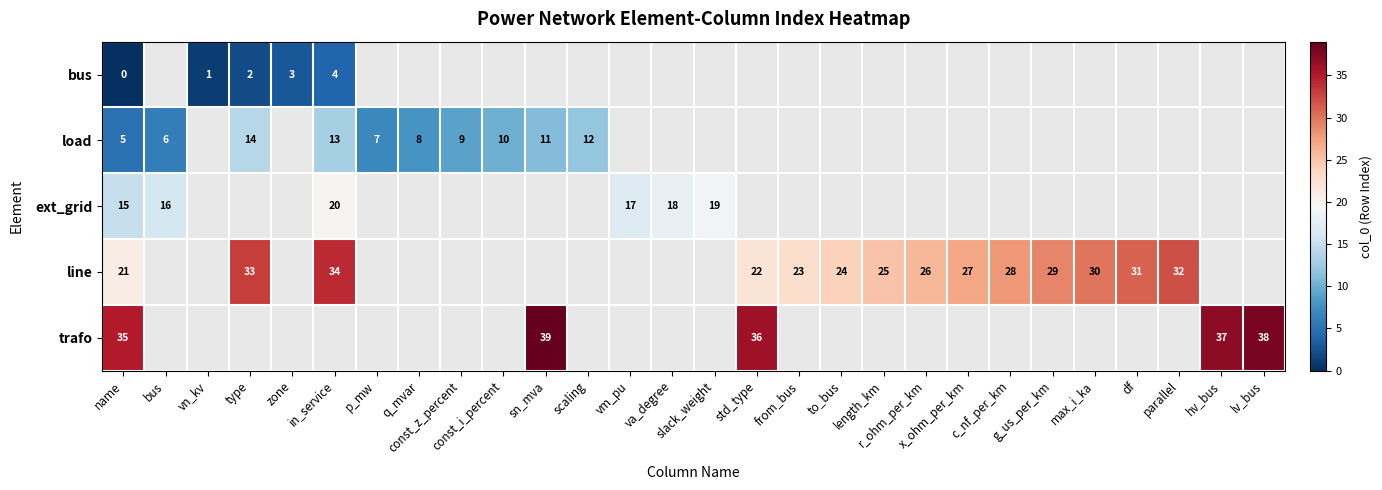

At how many categories does at least one series exceed 25?

14